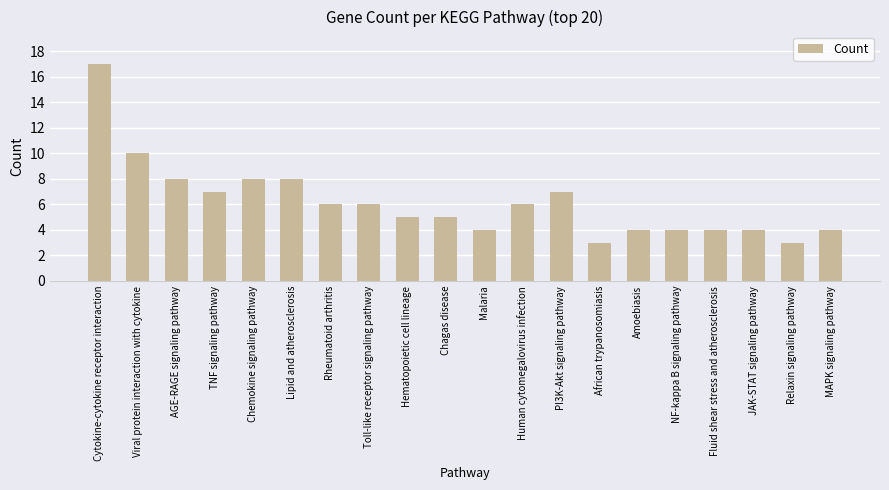

What is the approximate value at MAPK signaling pathway, to the nearest 5?

5